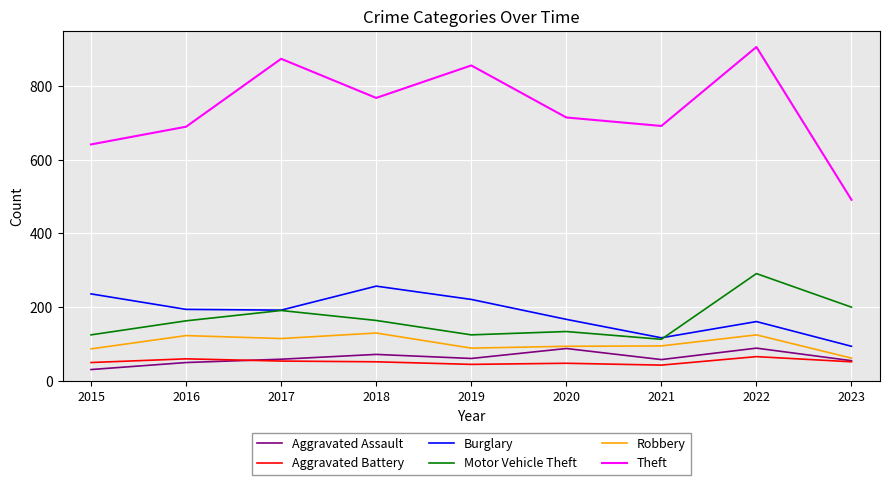

The value of Aggravated Assault at 2021 is 58. True or false?

True